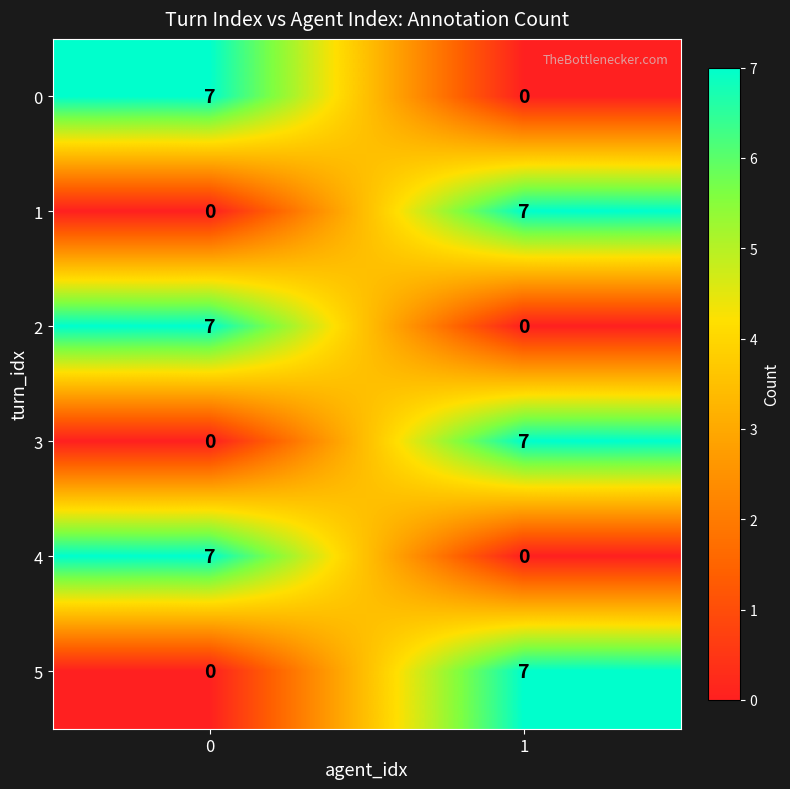

What is the maximum value shown in the chart?

7